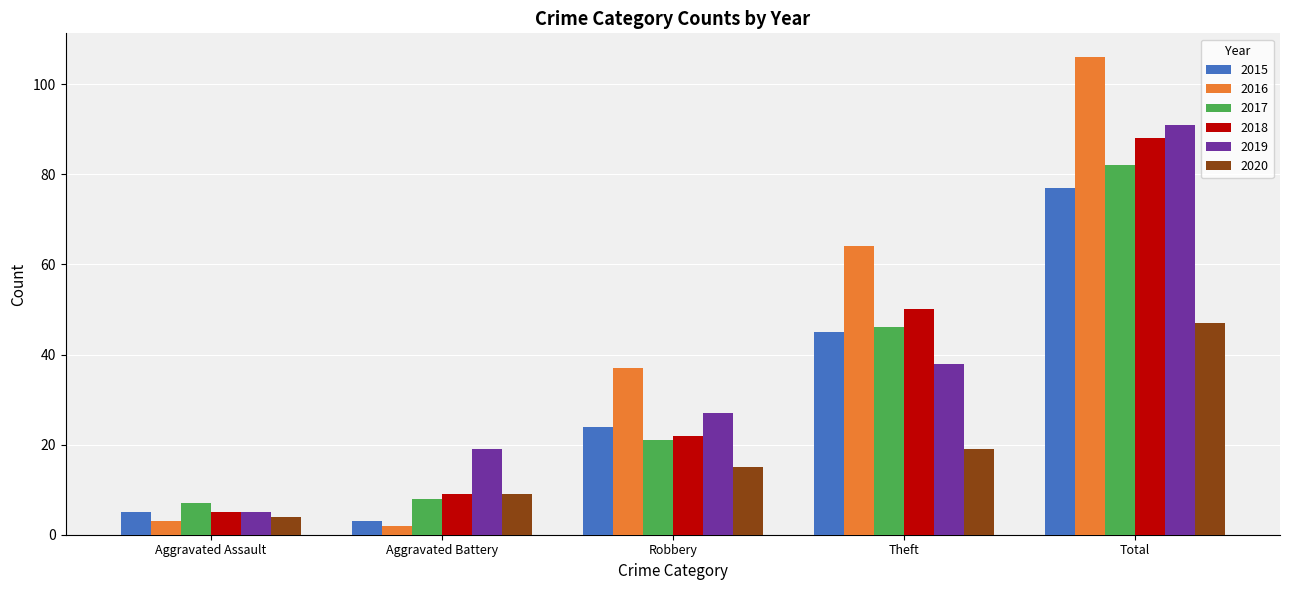

At which category is the sum across all series the highest?

Total